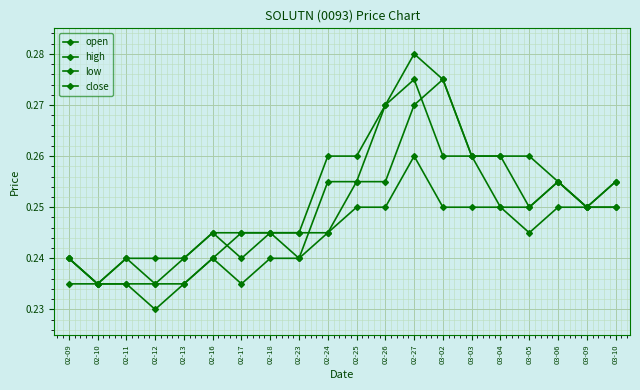

How many lines are shown in the chart?

4